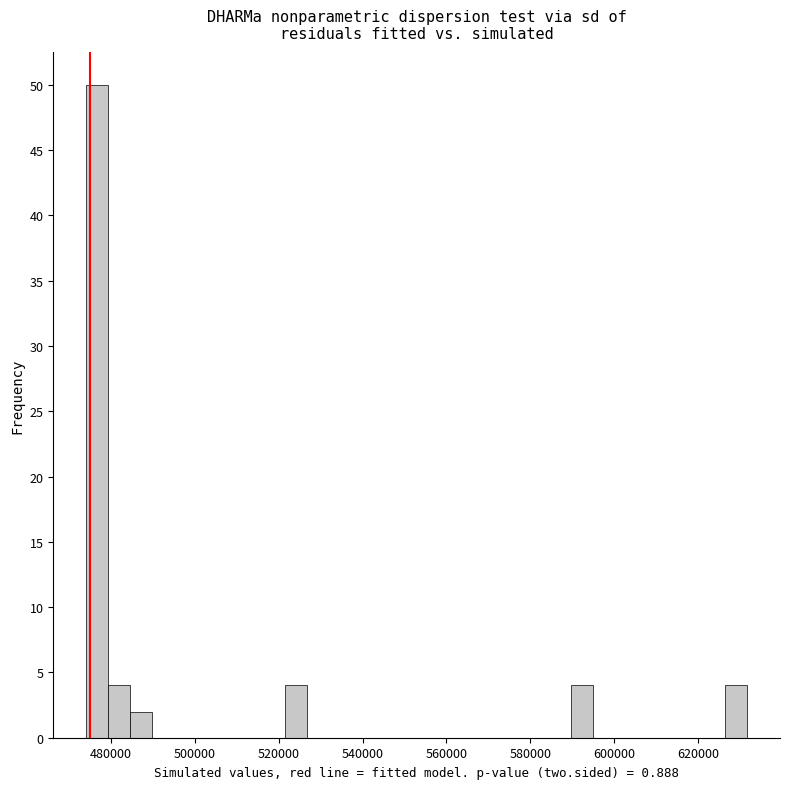

Read against the x-axis, roughly where is the centre of the tallest bar?

476000